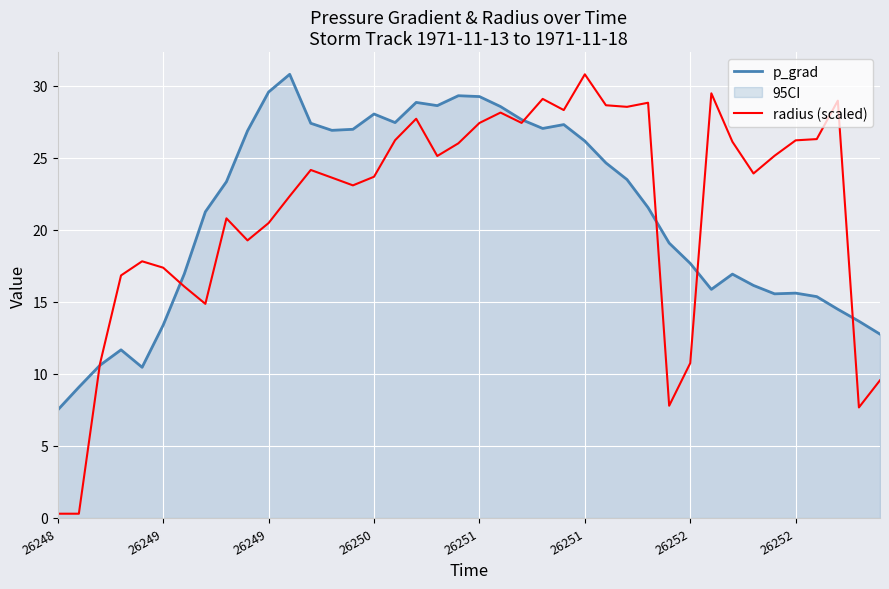

True or false: radius (scaled) has more than 0 interior local peaks.

True